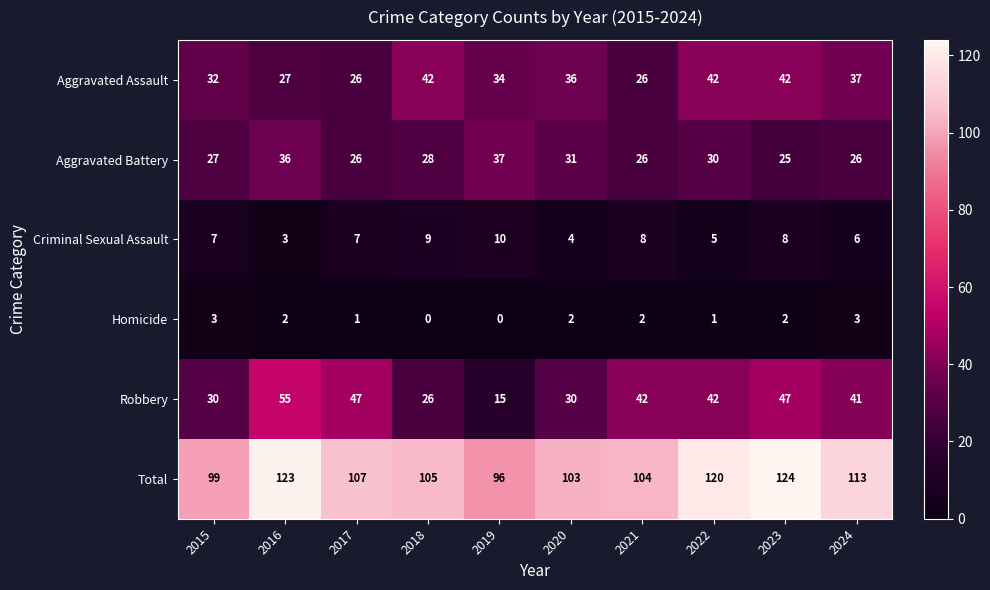

What is the difference between the Aggravated Battery values at 2020 and 2017?

5